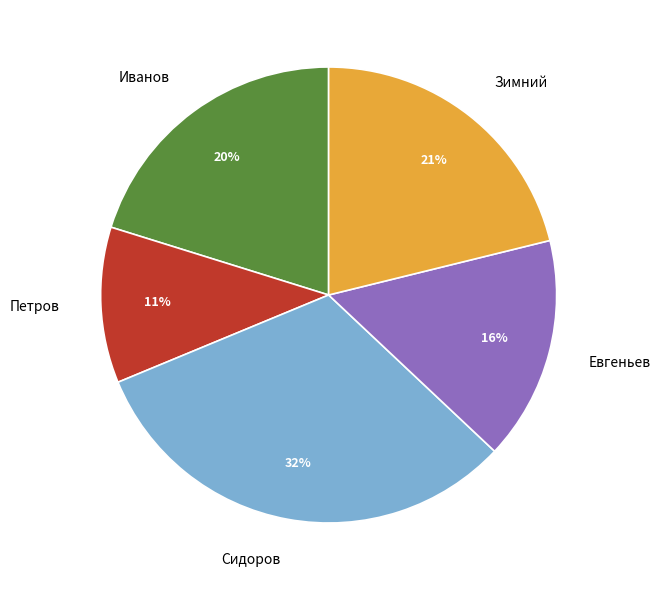

Is there any slice that represents more than half of the pie?

No